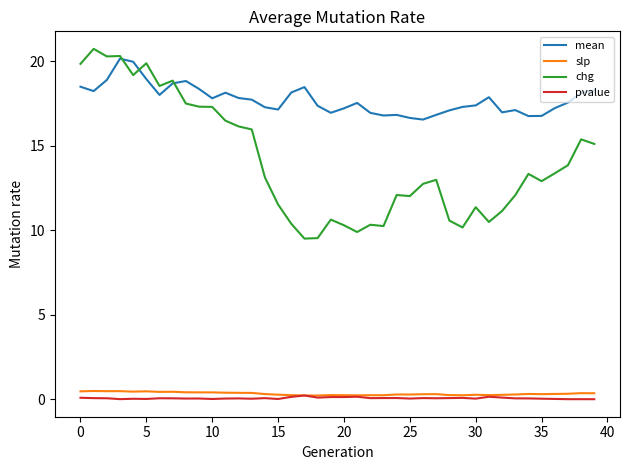

What is the highest value of the mean series?

20.2